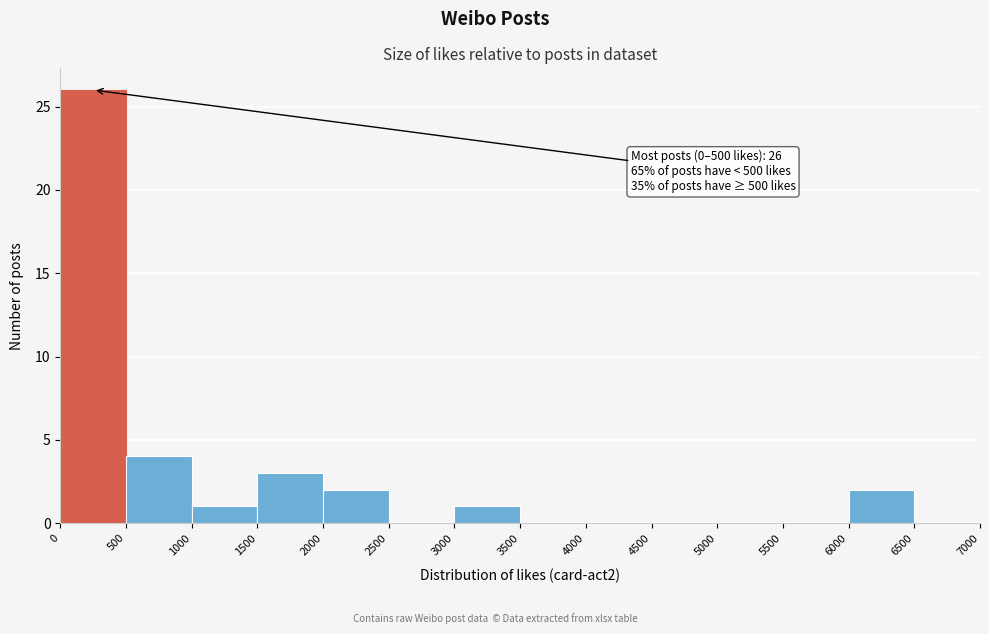

Which range on the x-axis has the tallest bar?

0 to 500